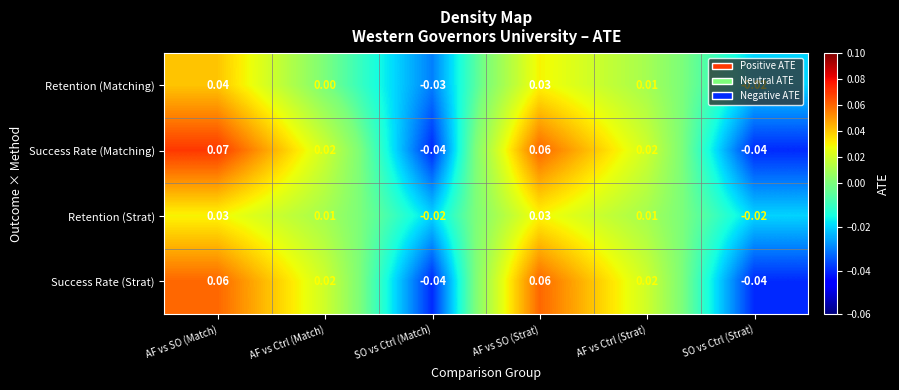

Count the number of categories in the chart.

6